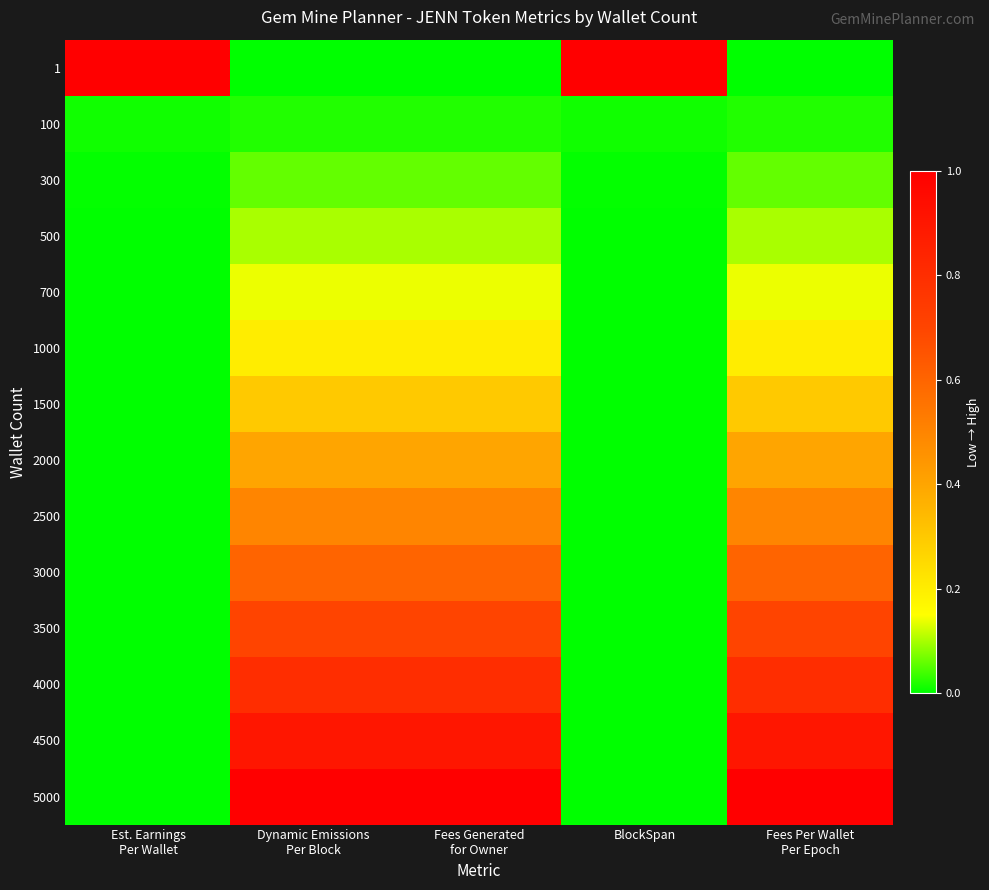

At how many categories does at least one series exceed 0?

5